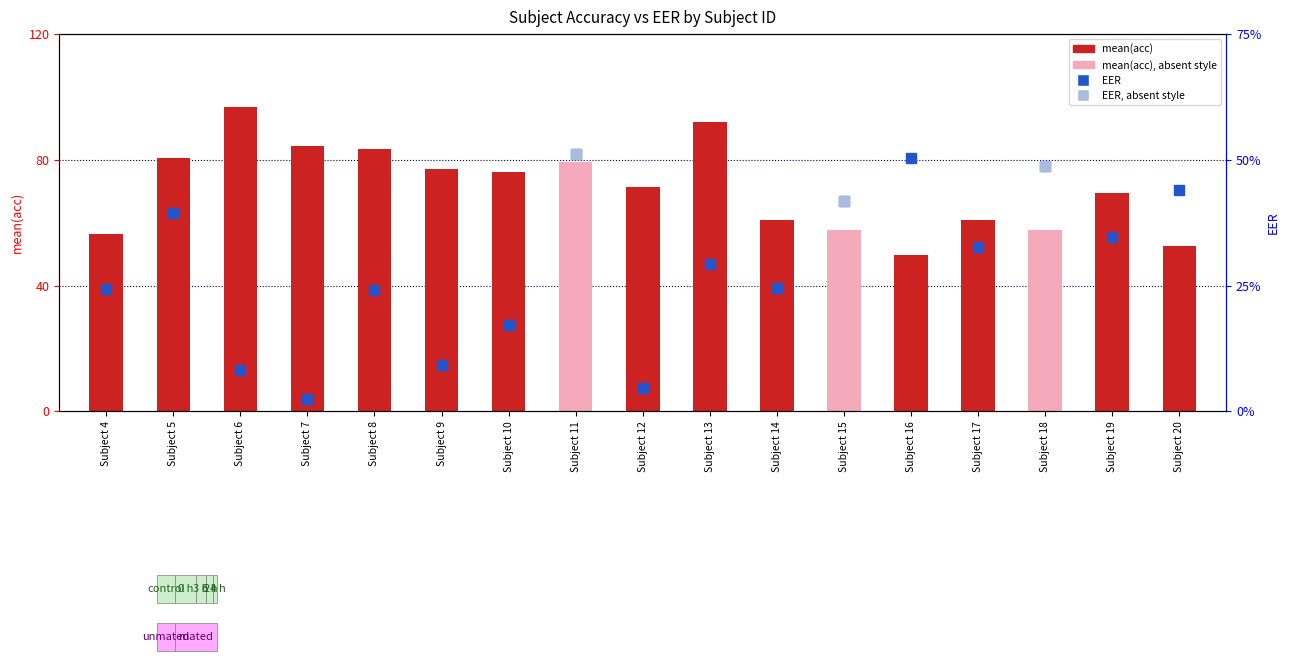

Where is mean(acc) nearest to the value 73?

Subject 12